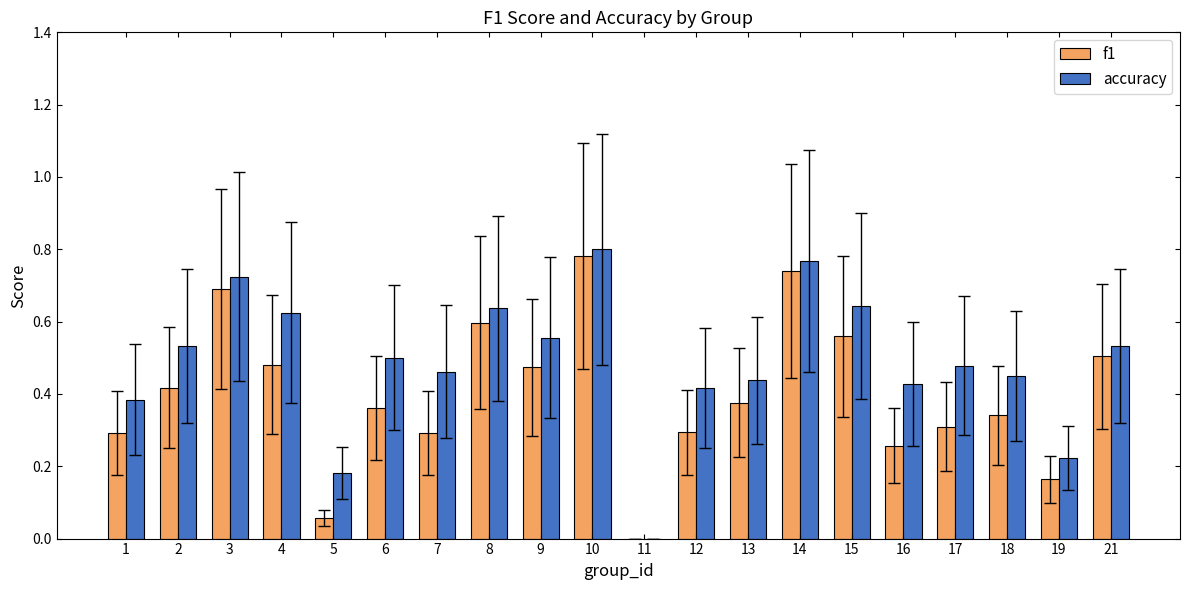

Which category has the highest value in the accuracy series?

10